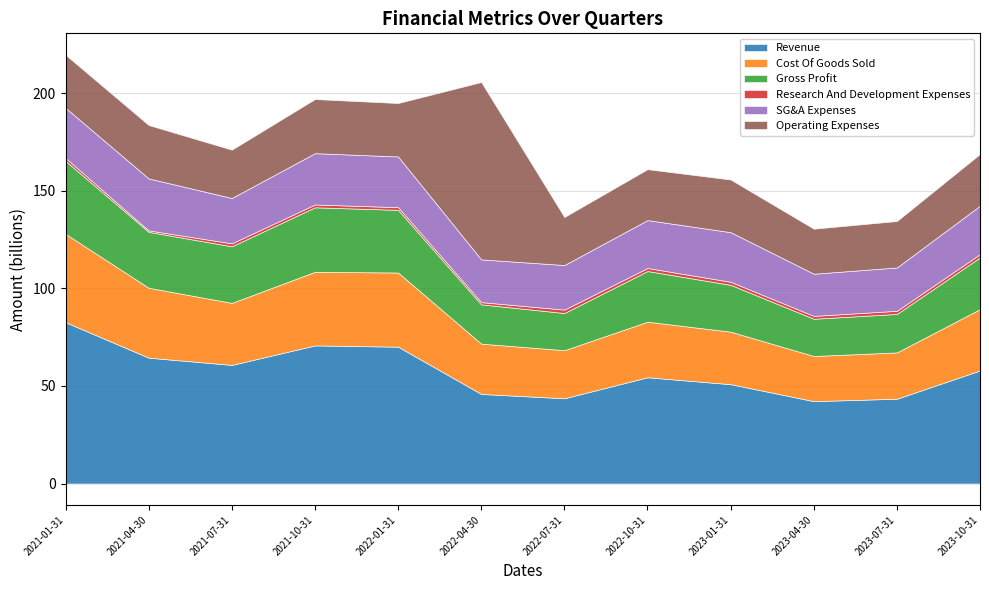

Which series has the largest total across all categories?

Revenue